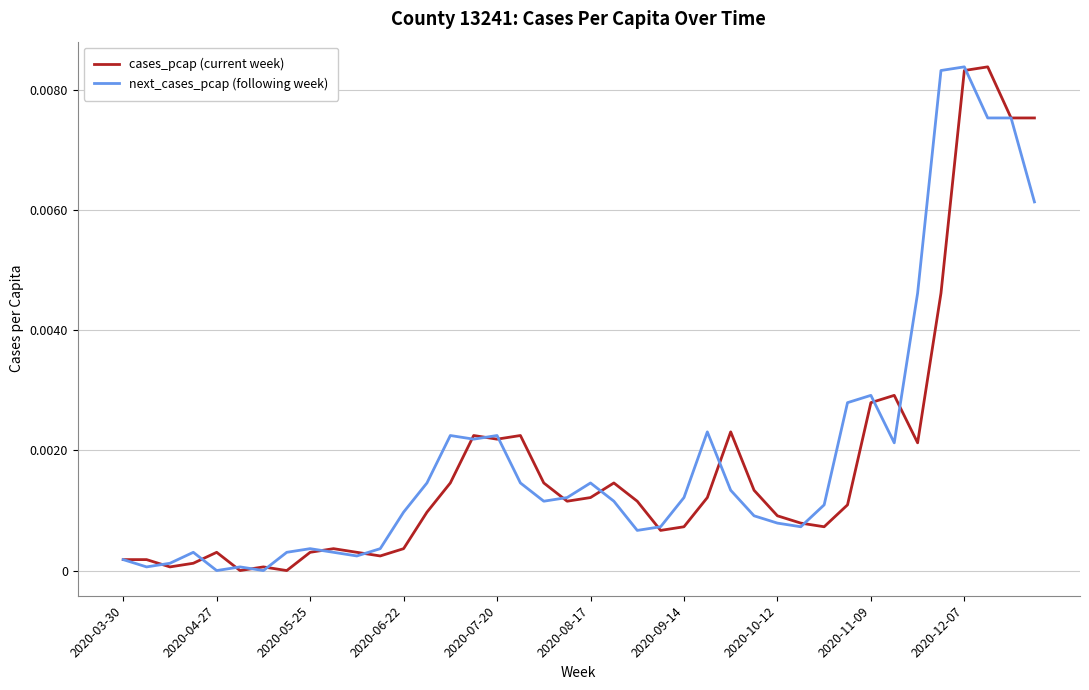

Which series has the largest range (max minus min)?

cases_pcap (current week)